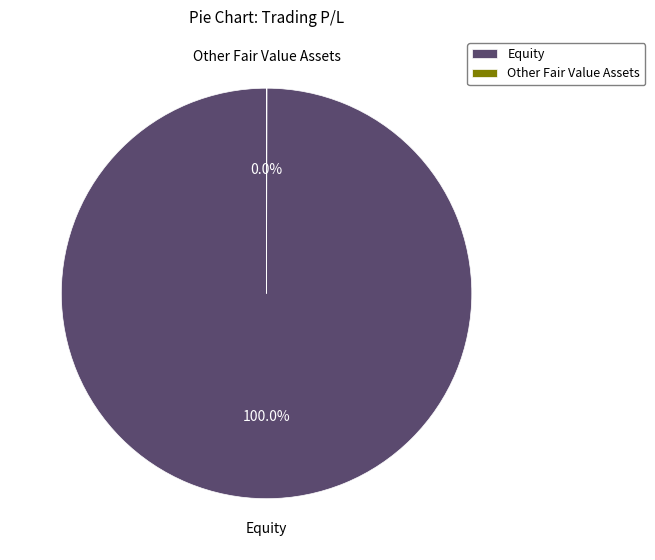

Which slice is the largest?

Equity